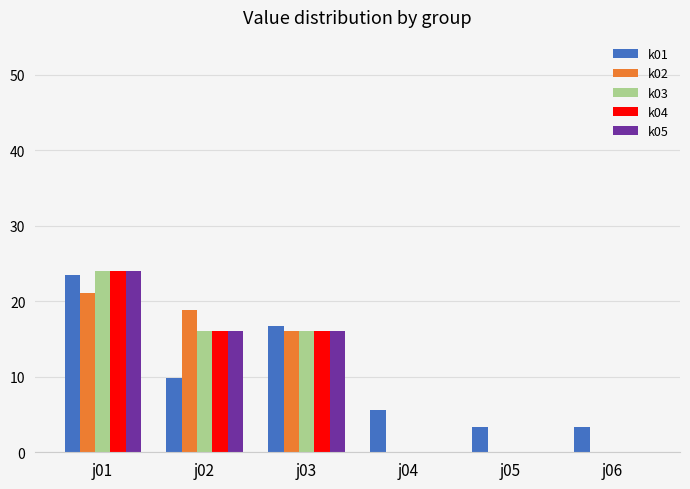

What is the maximum value shown in the chart?

24.0